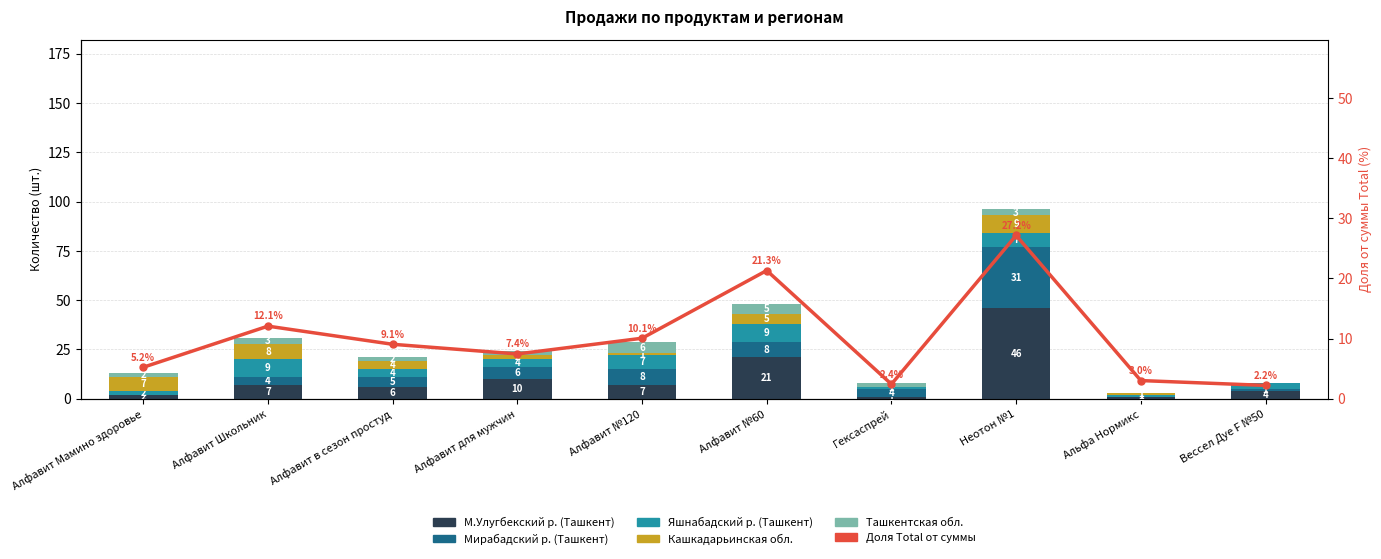

How many values in the Мирабадский р. (Ташкент) series are below 5?

5